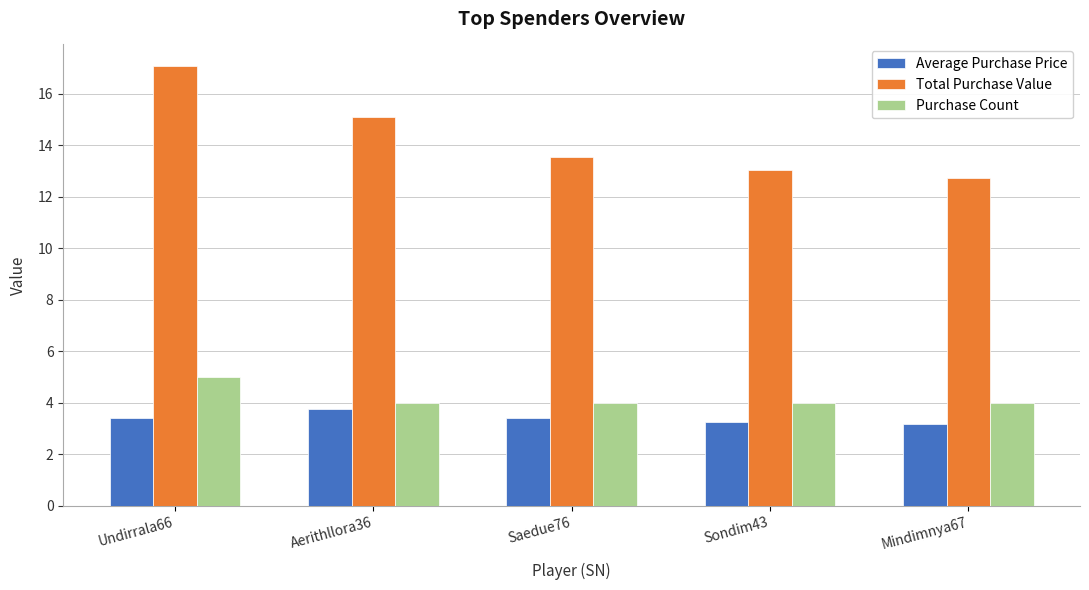

At how many categories does at least one series exceed 11?

5